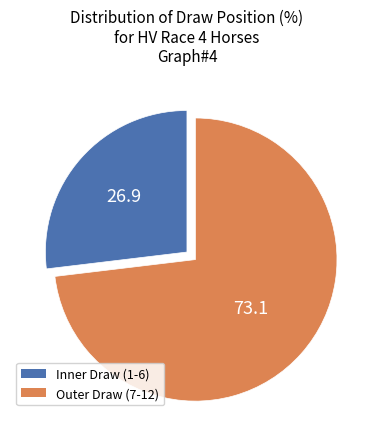

Is there a majority slice in this chart?

Yes